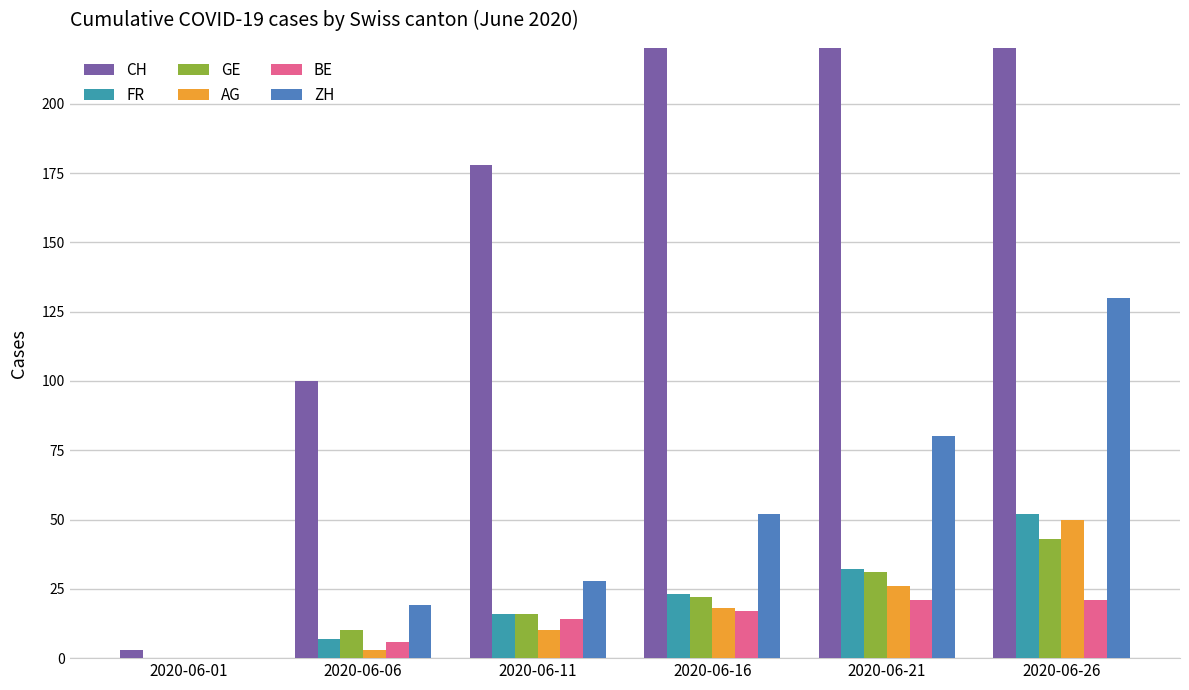

Which series changed the most between 2020-06-16 and 2020-06-26?

CH